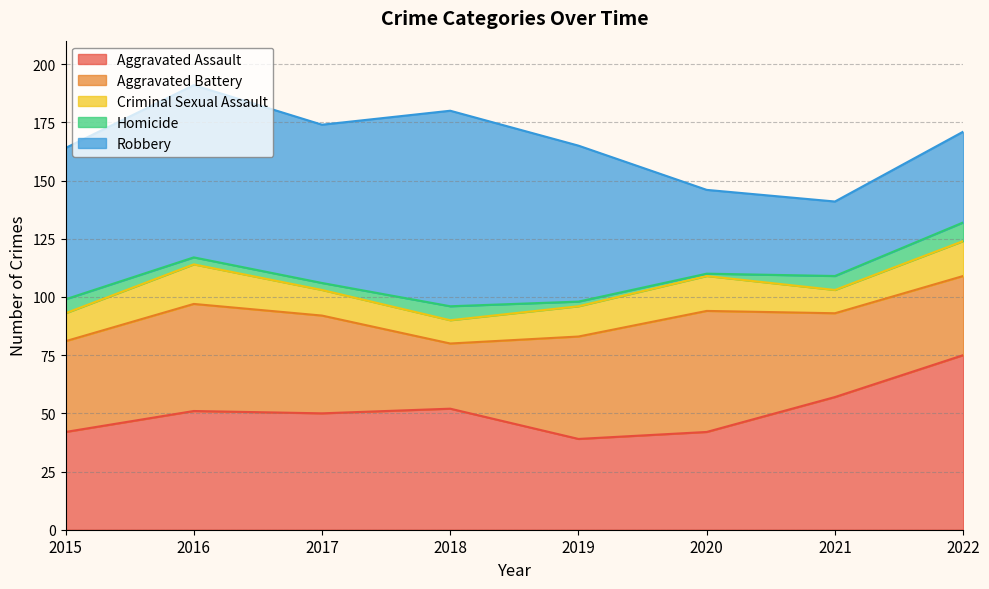

Reading left to right, extract all data points from this chart.

Aggravated Assault: 42	51	50	52	39	42	57	75
Aggravated Battery: 39	46	42	28	44	52	36	34
Criminal Sexual Assault: 12	17	11	10	13	15	10	15
Homicide: 6	3	3	6	2	1	6	8
Robbery: 65	74	68	84	67	36	32	39